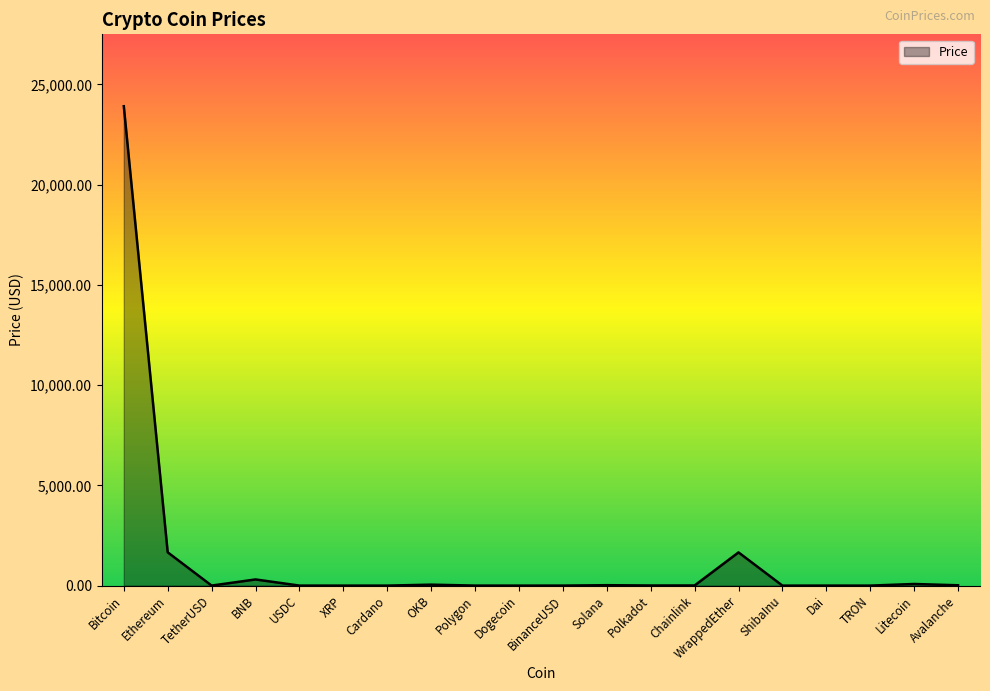

True or false: the data shows 2930.7 at Ethereum.

False